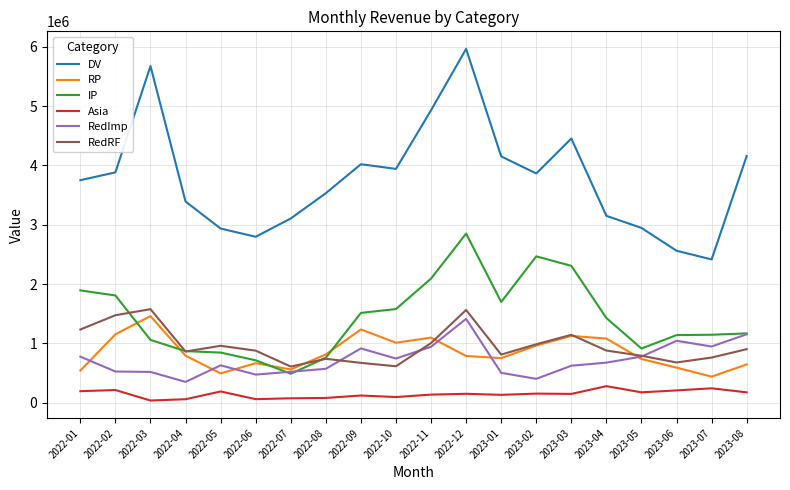

Which label corresponds to the largest value in the chart?

2022-12